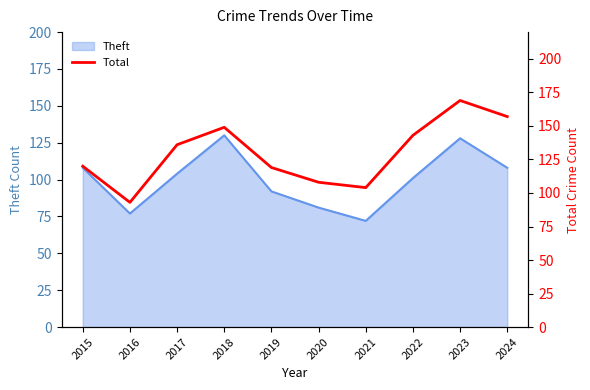

What is the lowest value of the Theft series?

72